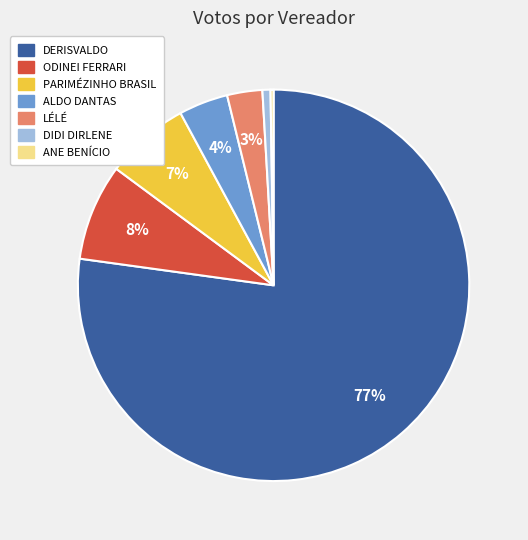

Is it true that DERISVALDO is 70% of the pie?

False